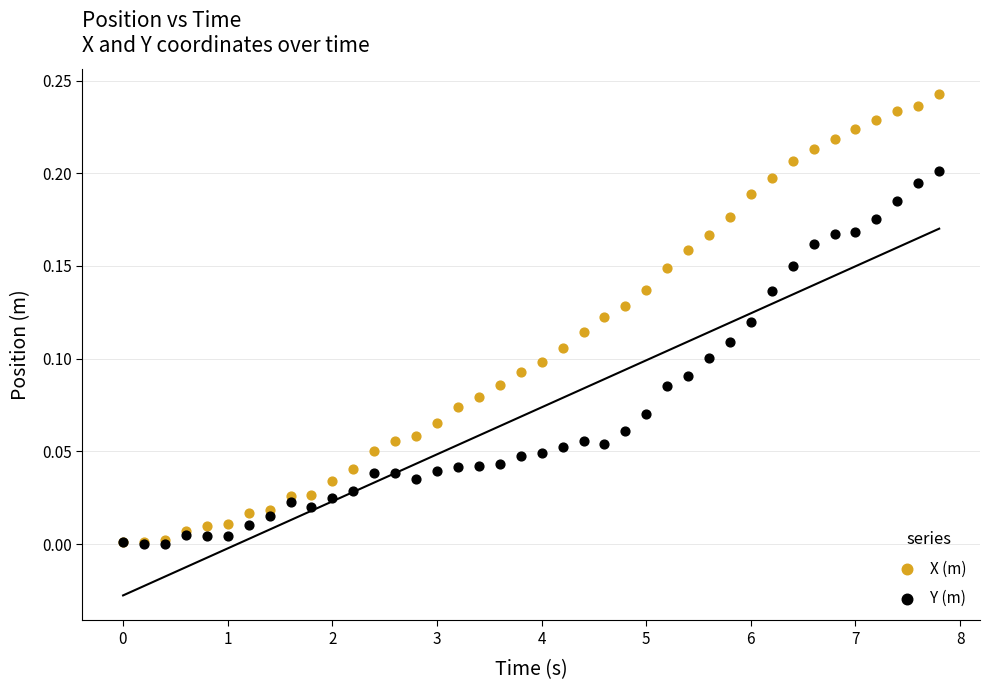

Which series reaches the minimum Y coordinate?

Y (m)